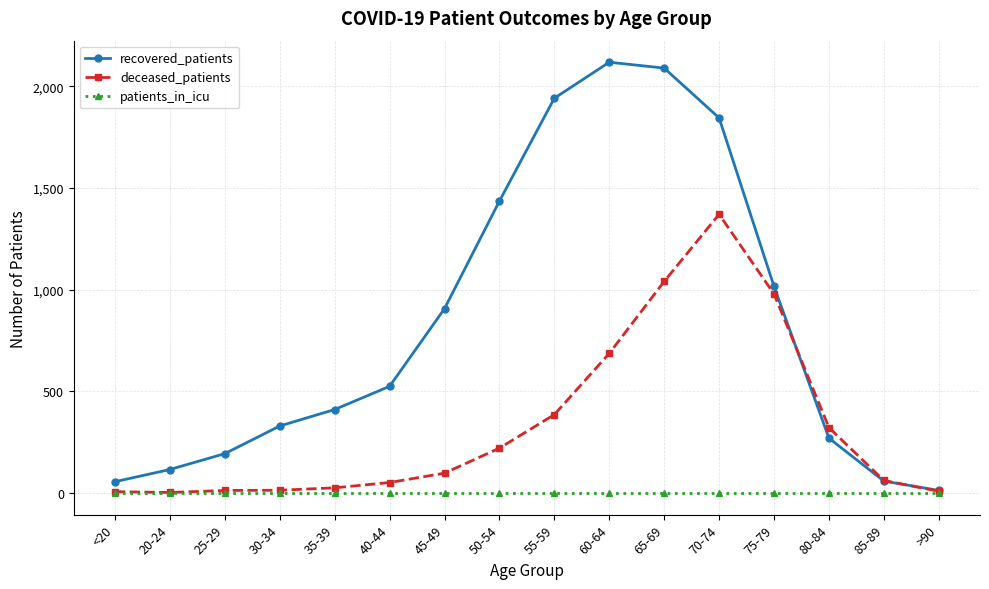

What is the sum of all deceased_patients values?

5291